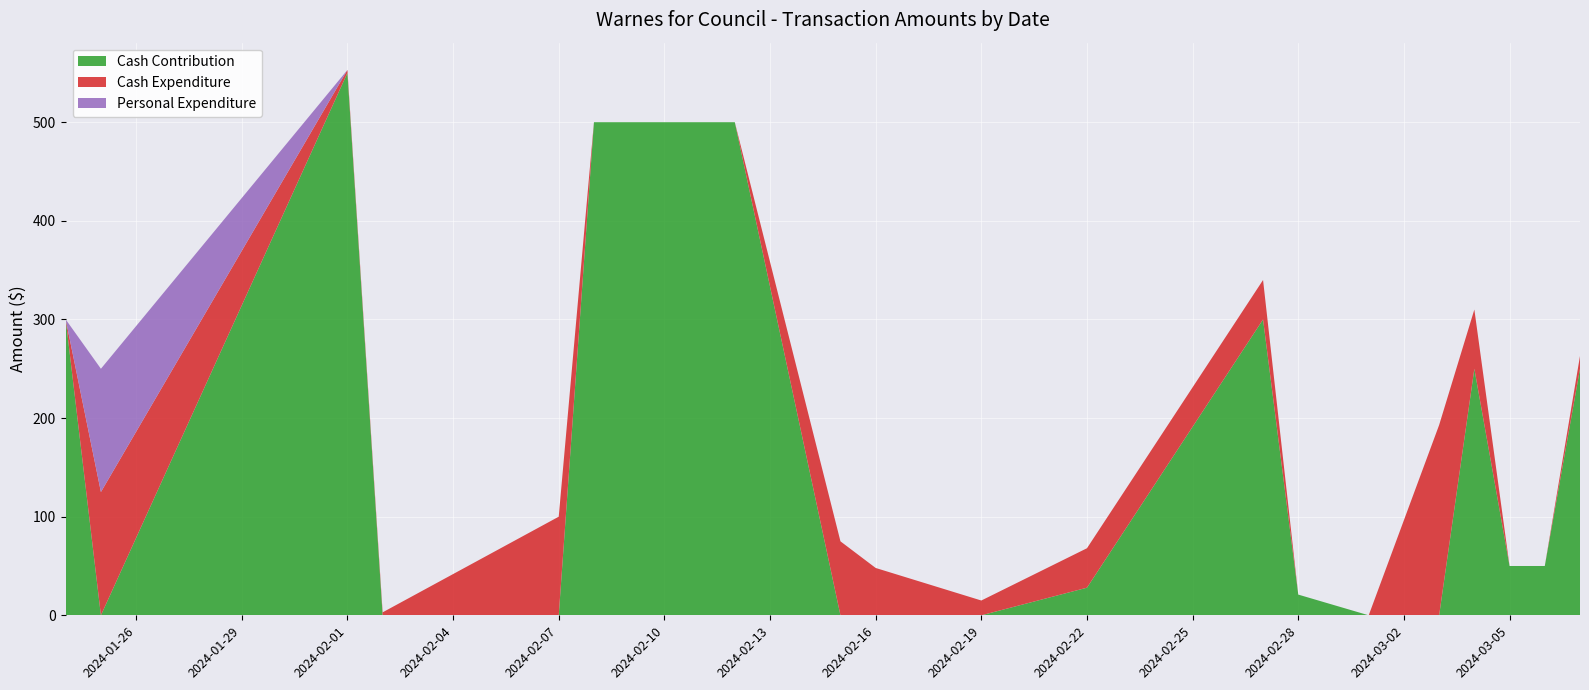

Reading right to left, list all the values displayed in this chart.

Cash Contribution: 03/07/2024=250.0	03/06/2024=50.0	03/05/2024=50.0	03/04/2024=250.0	03/03/2024=0.0	03/01/2024=0.0	02/28/2024=21.0	02/27/2024=300.0	02/22/2024=28.0	02/19/2024=0.0	02/16/2024=0.0	02/15/2024=0.0	02/12/2024=500.0	02/08/2024=500.0	02/07/2024=0.0	02/02/2024=0.0	02/01/2024=550.0	01/25/2024=0.0	01/24/2024=300.0
Cash Expenditure: 03/07/2024=12.9	03/06/2024=0.0	03/05/2024=0.0	03/04/2024=60.0	03/03/2024=192.9	03/01/2024=0.0	02/28/2024=0.0	02/27/2024=40.0	02/22/2024=40.0	02/19/2024=15.0	02/16/2024=48.0	02/15/2024=75.0	02/12/2024=0.0	02/08/2024=0.0	02/07/2024=100.0	02/02/2024=3.0	02/01/2024=3.0	01/25/2024=125.0	01/24/2024=0.0
Personal Expenditure: 03/07/2024=0.0	03/06/2024=0.0	03/05/2024=0.0	03/04/2024=0.0	03/03/2024=0.0	03/01/2024=0.0	02/28/2024=0.0	02/27/2024=0.0	02/22/2024=0.0	02/19/2024=0.0	02/16/2024=0.0	02/15/2024=0.0	02/12/2024=0.0	02/08/2024=0.0	02/07/2024=0.0	02/02/2024=0.0	02/01/2024=0.0	01/25/2024=125.0	01/24/2024=0.0